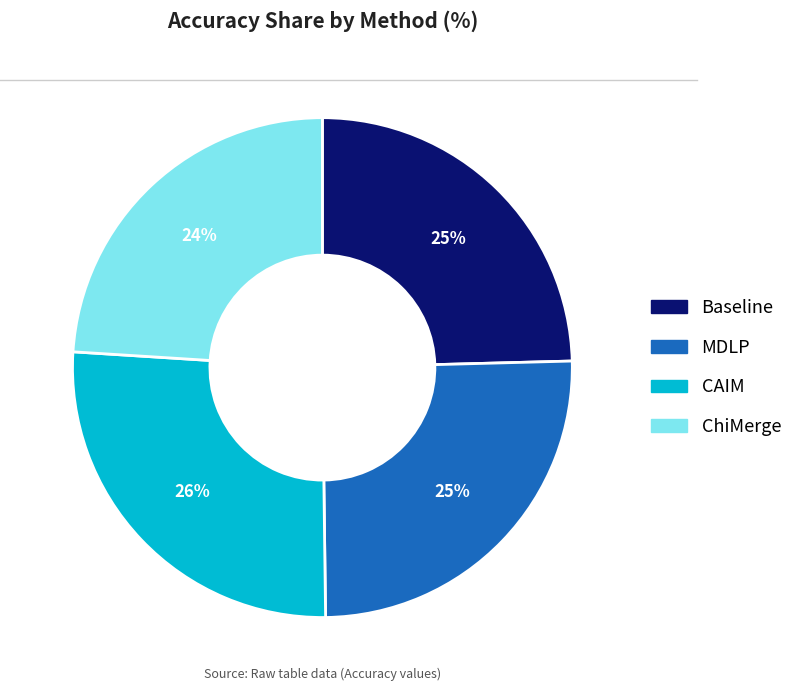

To the nearest percent, what is the average slice percentage?

25%